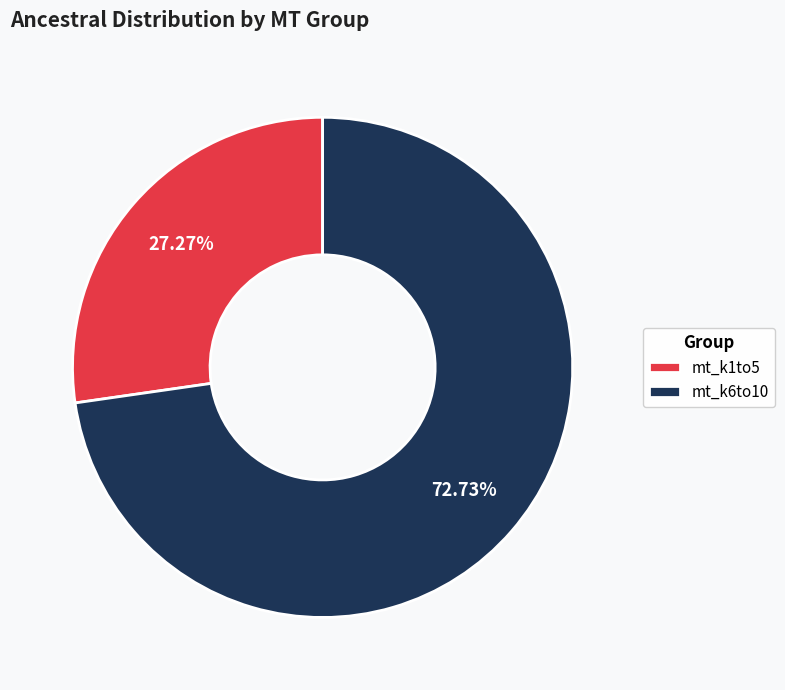

To the nearest percent, what percentage of the pie is mt_k6to10?

73%